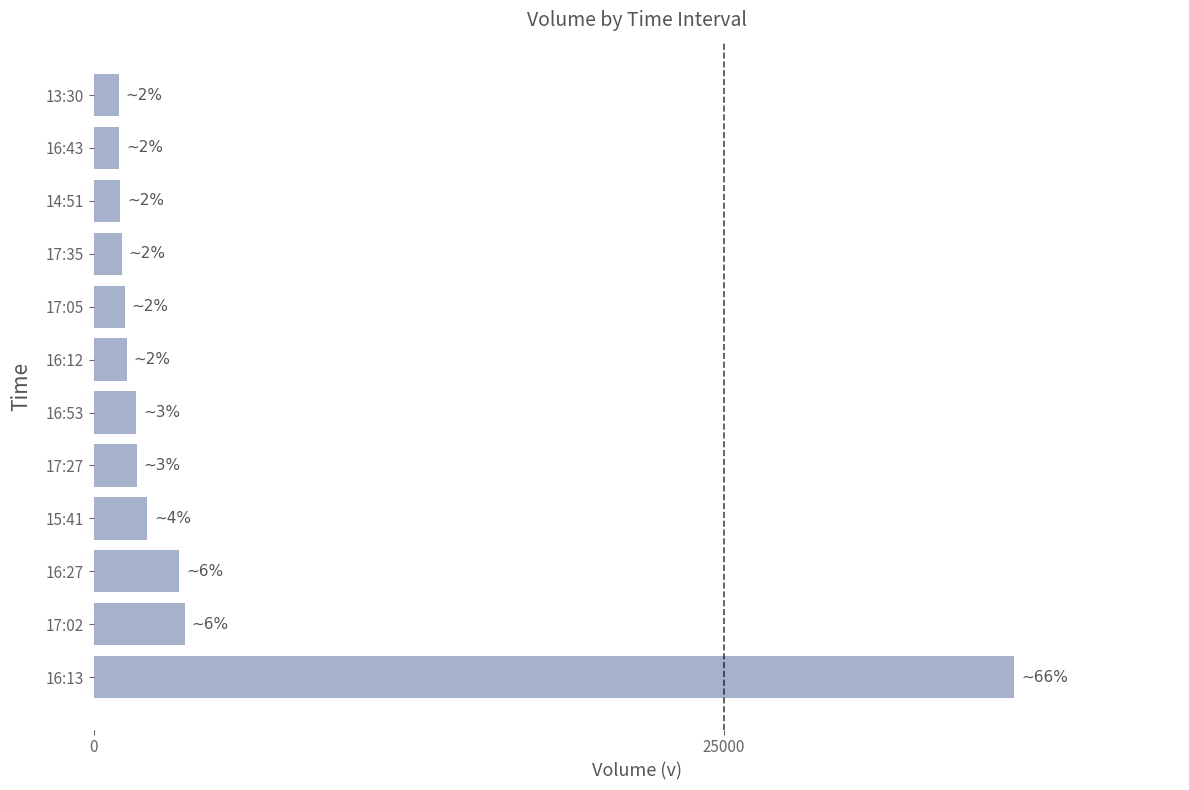

What is the difference between the maximum and minimum values?

35530